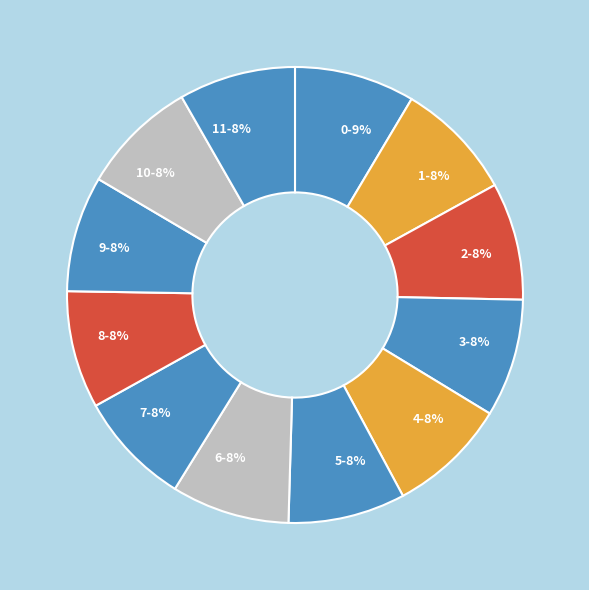

Combined, do 2 and 9 account for over 50%?

No